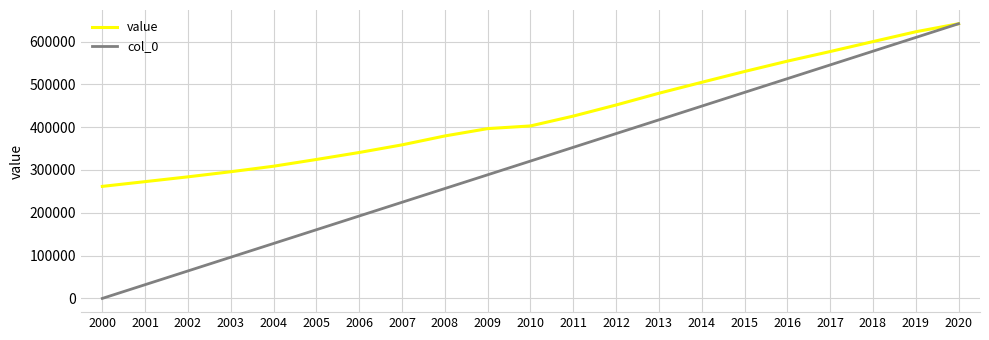

How many categories are shown in the chart?

21